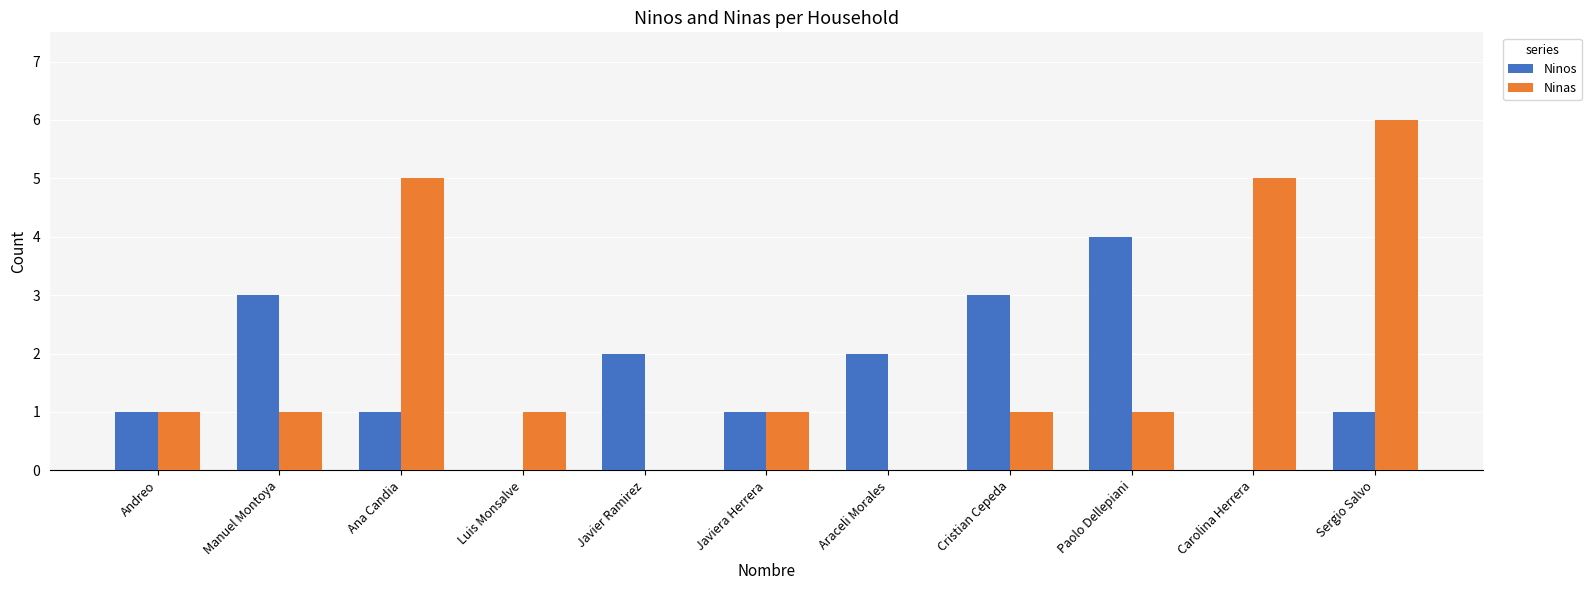

Read the Ninas value at Sergio Salvo.

6